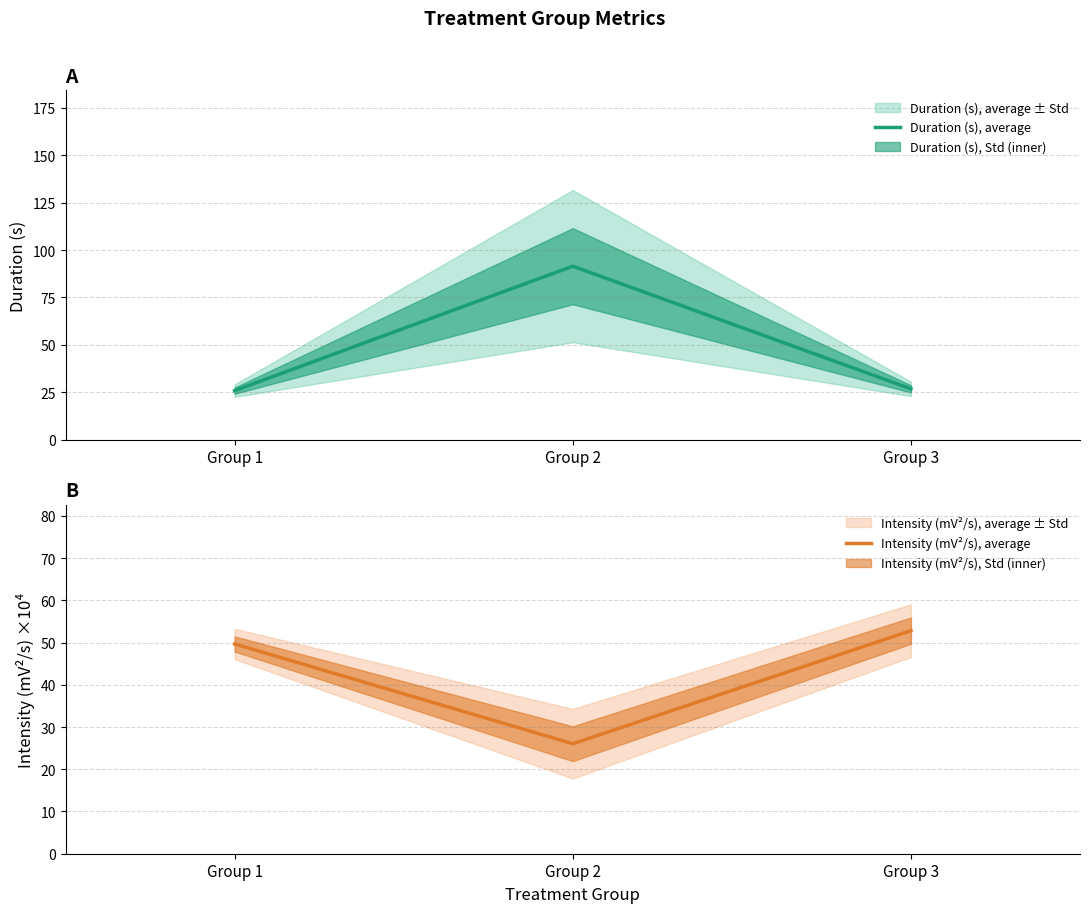

What is the spread (max minus min) of values at Group 3?

26.1